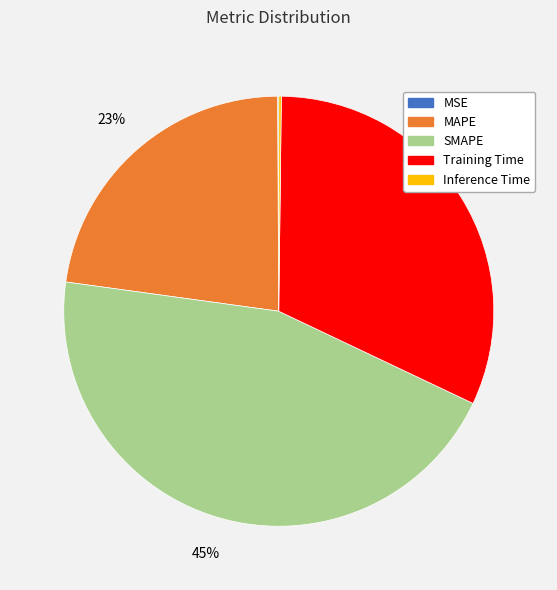

Is the sum of SMAPE and Training Time greater than half?

Yes